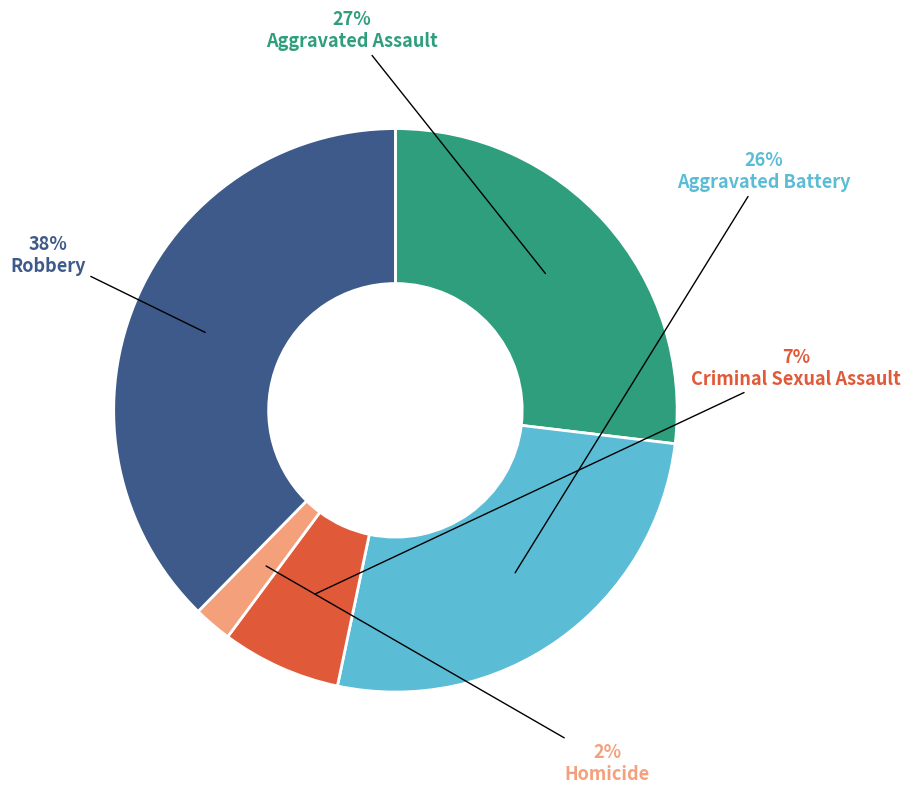

To the nearest percent, what portion does Aggravated Assault represent?

27%